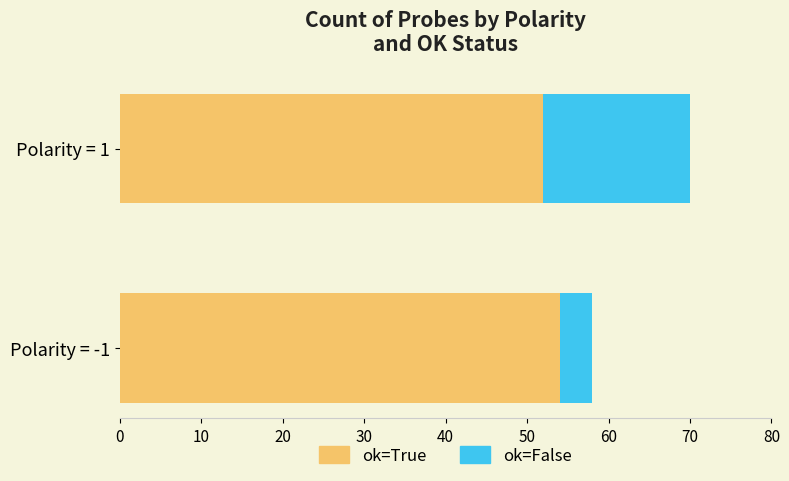

The value of ok=True at Polarity = 1 is 52. True or false?

True